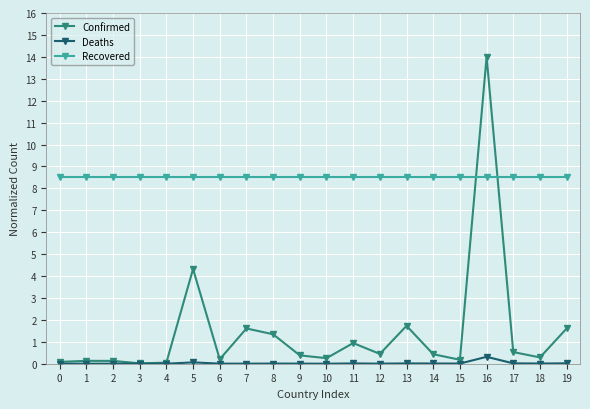

Which series ends up on top after the final intersection of Recovered and Confirmed?

Recovered